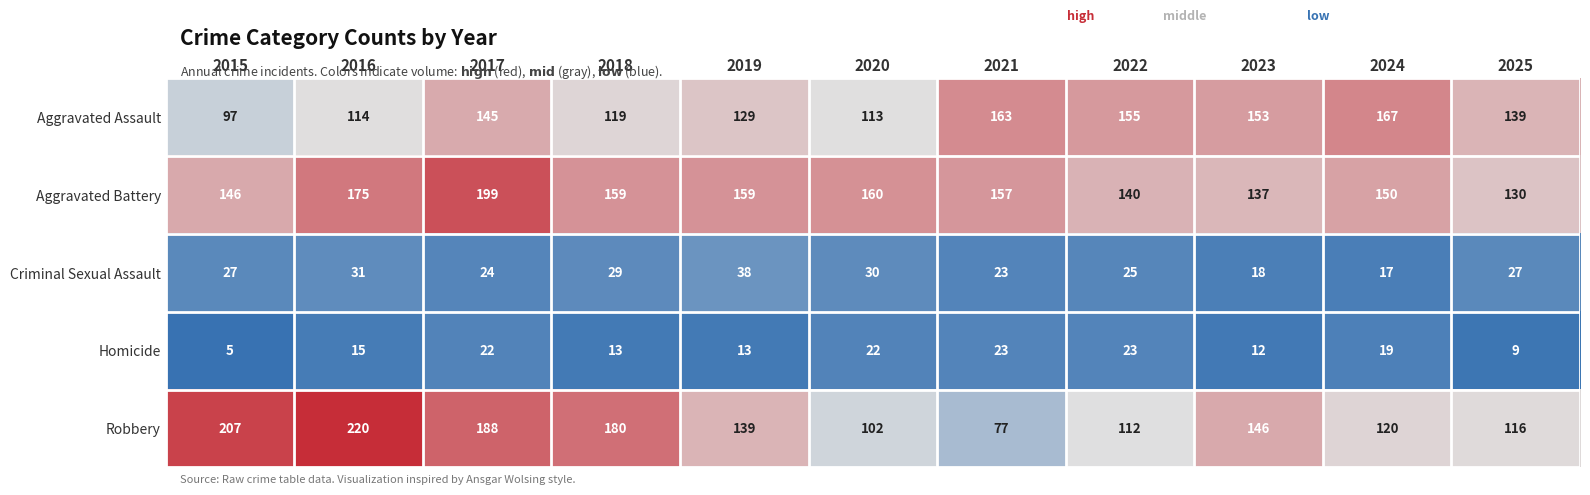

Which category has the highest value across all series?

2016